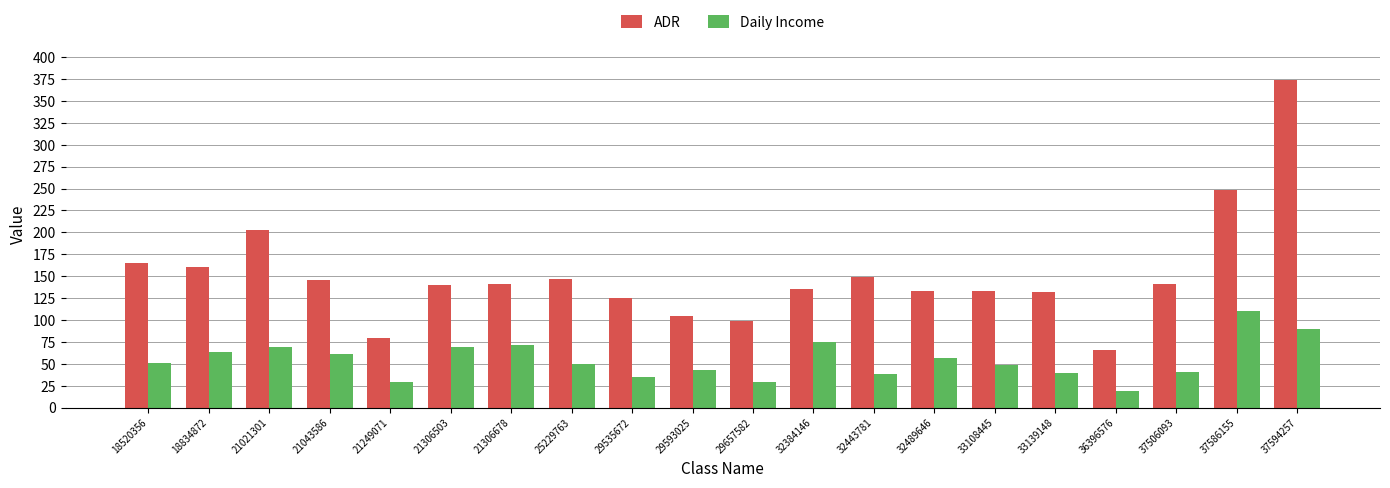

What is the difference between the second highest and second lowest values in the Daily Income series?

60.5